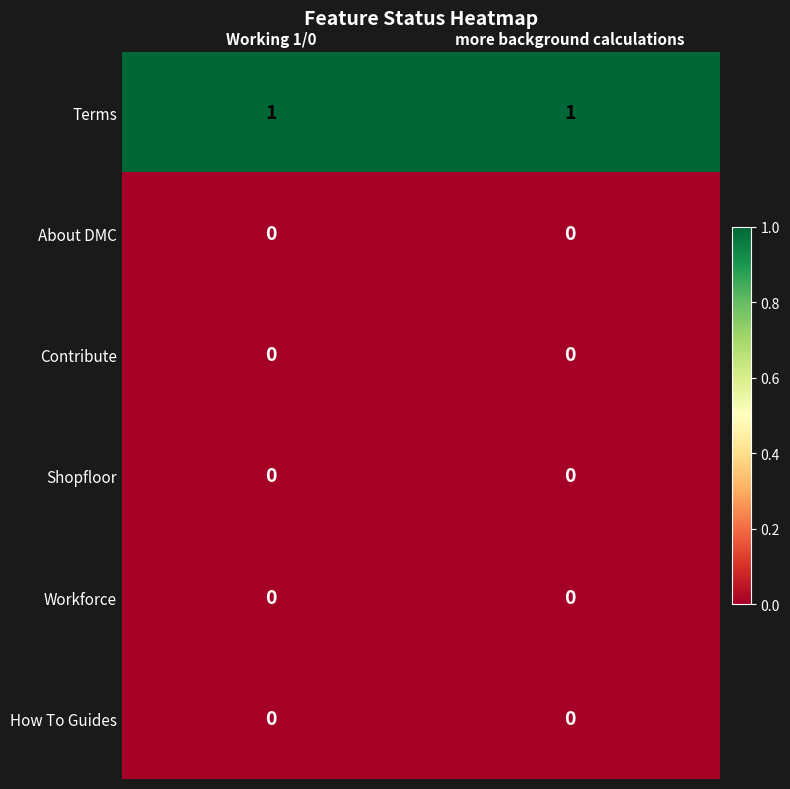

Is it true that Terms equals 1 at more background calculations?

True